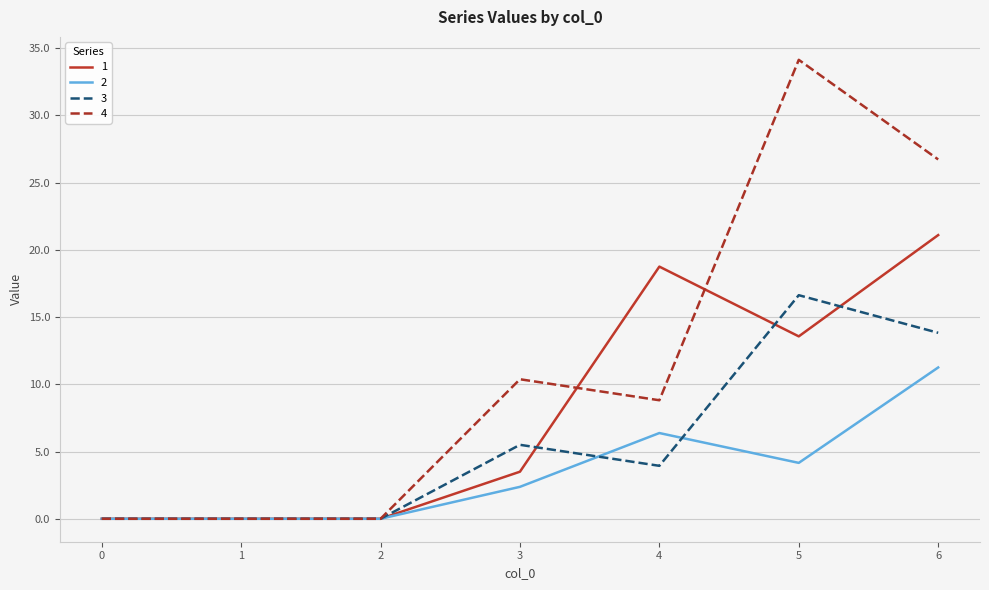

What is the total value across all series at 4?

37.9